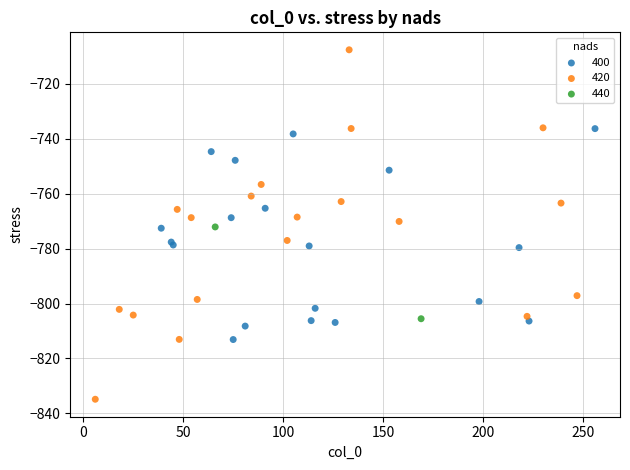

What are all the series names shown in the legend?

400, 420, 440